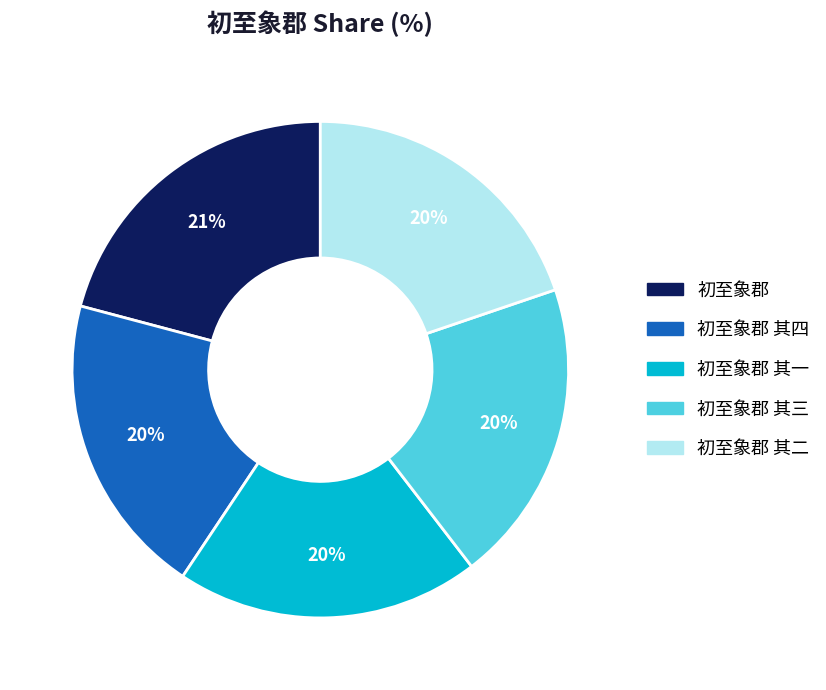

Is there a majority slice in this chart?

No